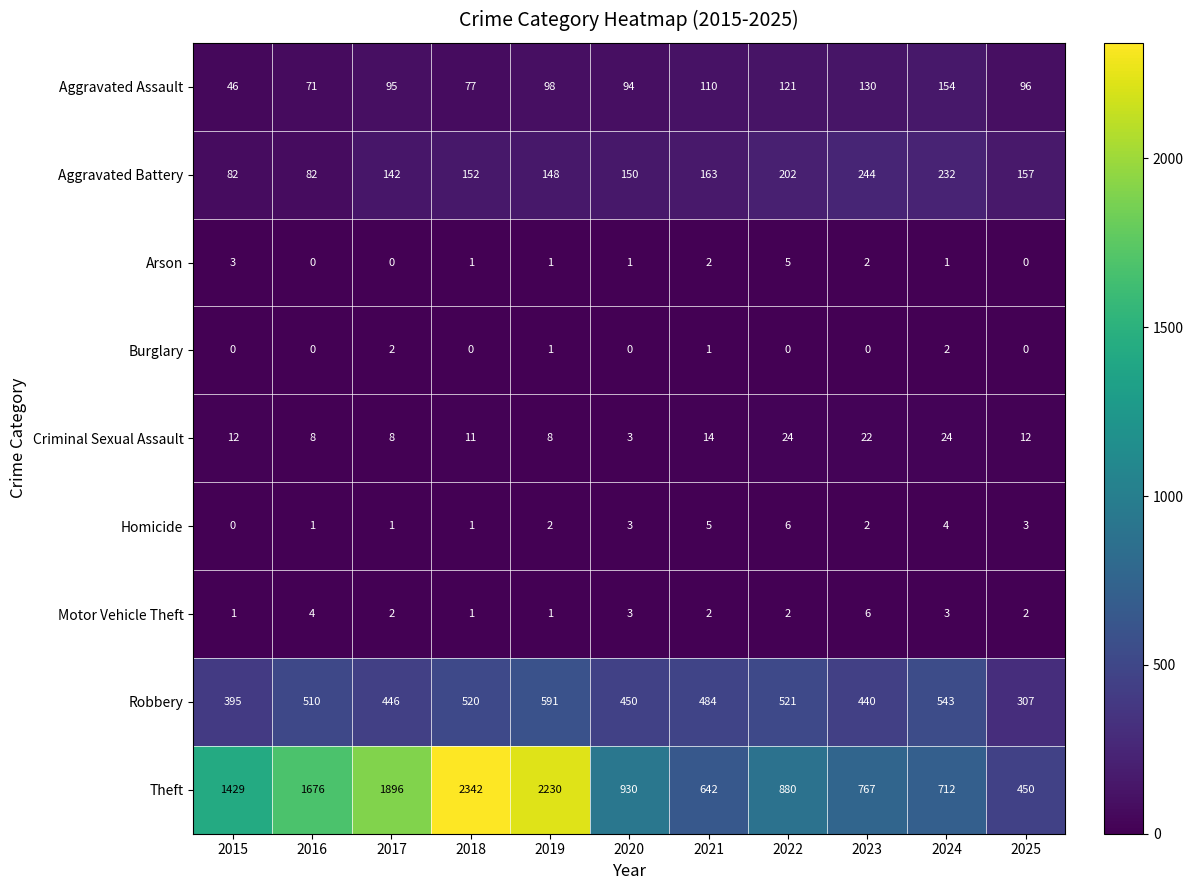

What value does the Aggravated Battery series have at 2021, to the nearest 10?

160